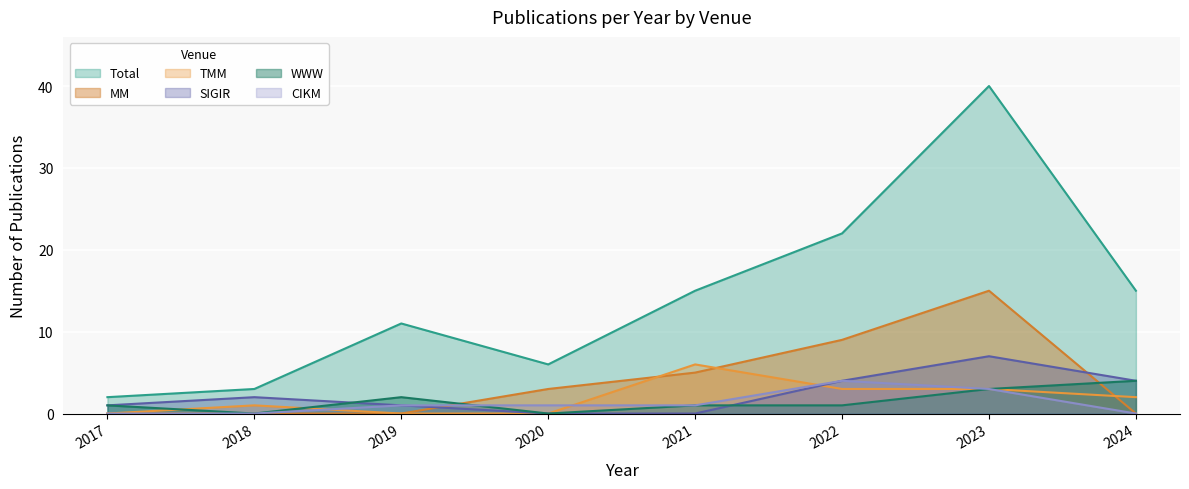

Which series has the largest total across all categories?

Total